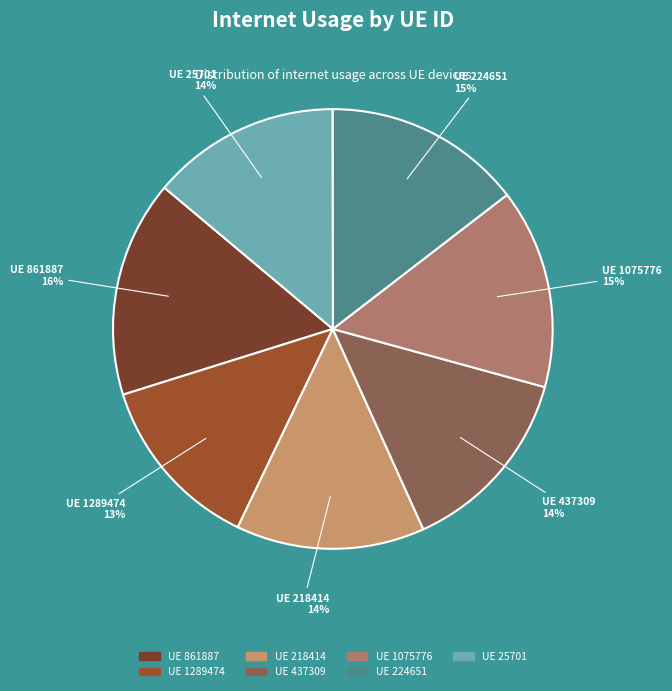

Which has a higher value, UE 1289474 or UE 218414?

UE 218414